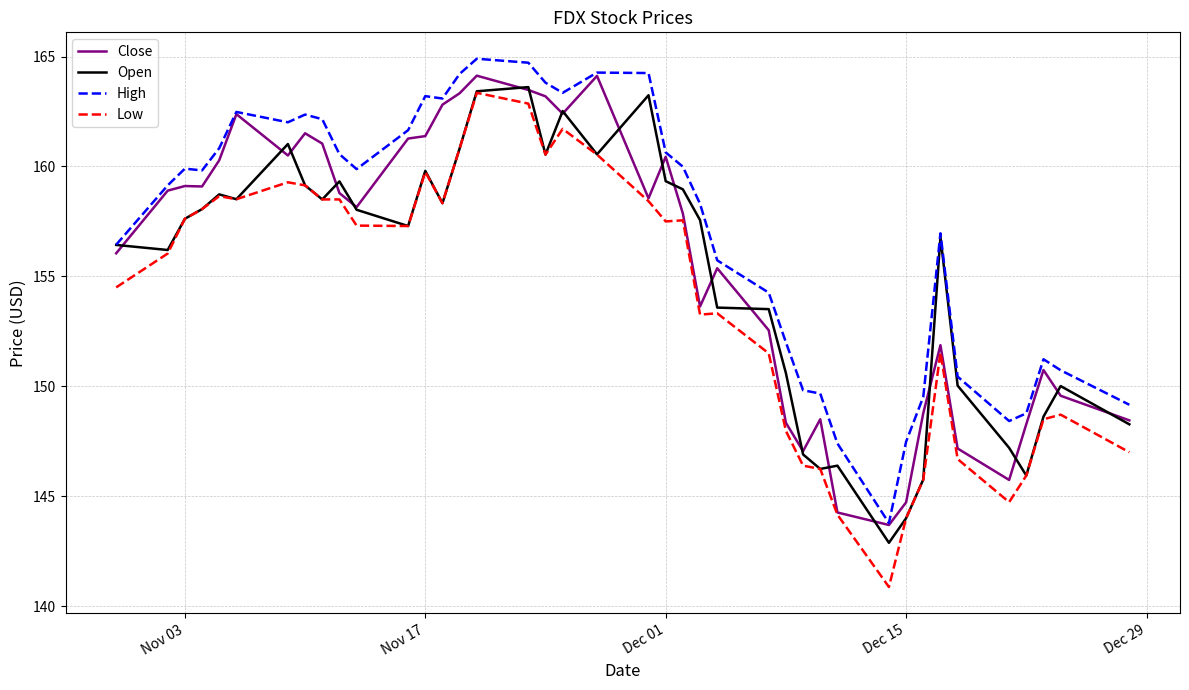

Which series has the largest total across all categories?

High